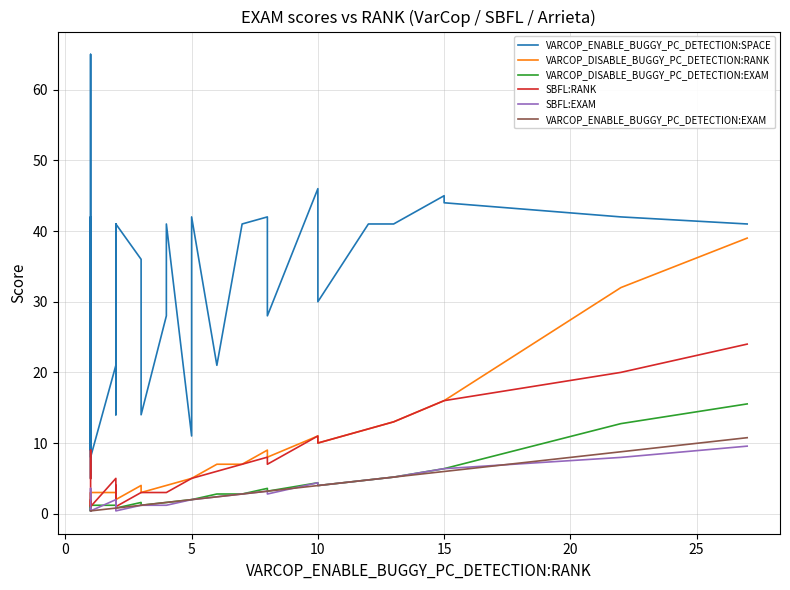

True or false: SBFL:EXAM and VARCOP_ENABLE_BUGGY_PC_DETECTION:SPACE cross at least once.

False